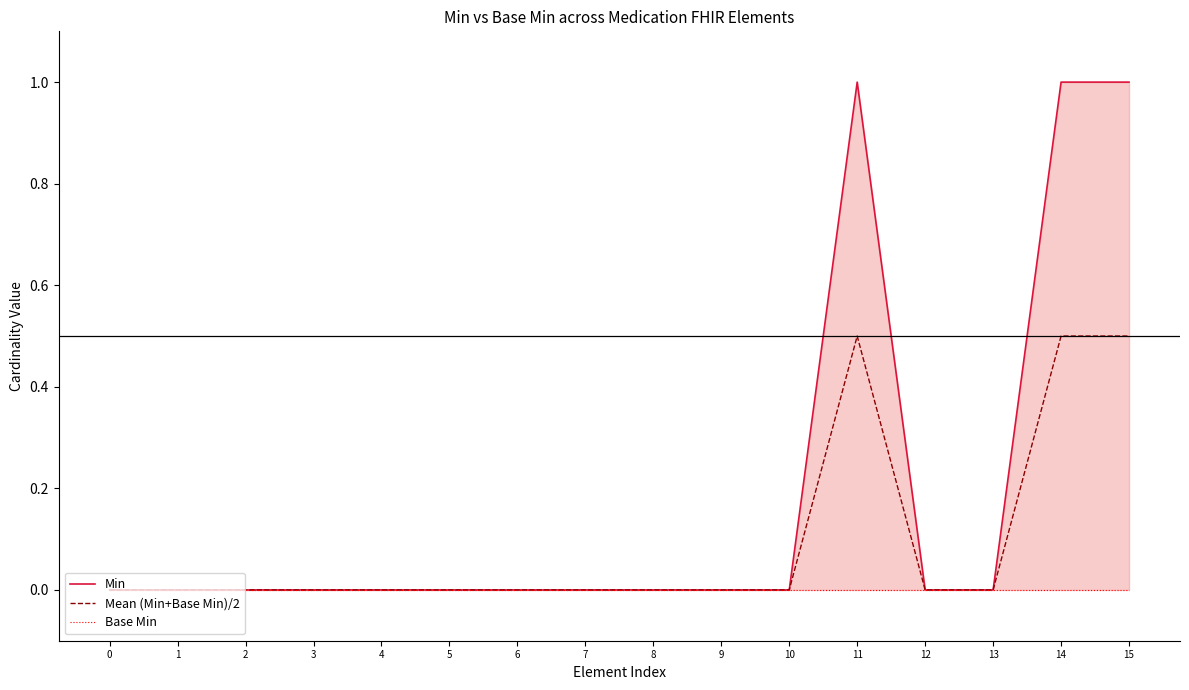

Which category has the highest value in the Mean (Min+Base Min)/2 series?

11